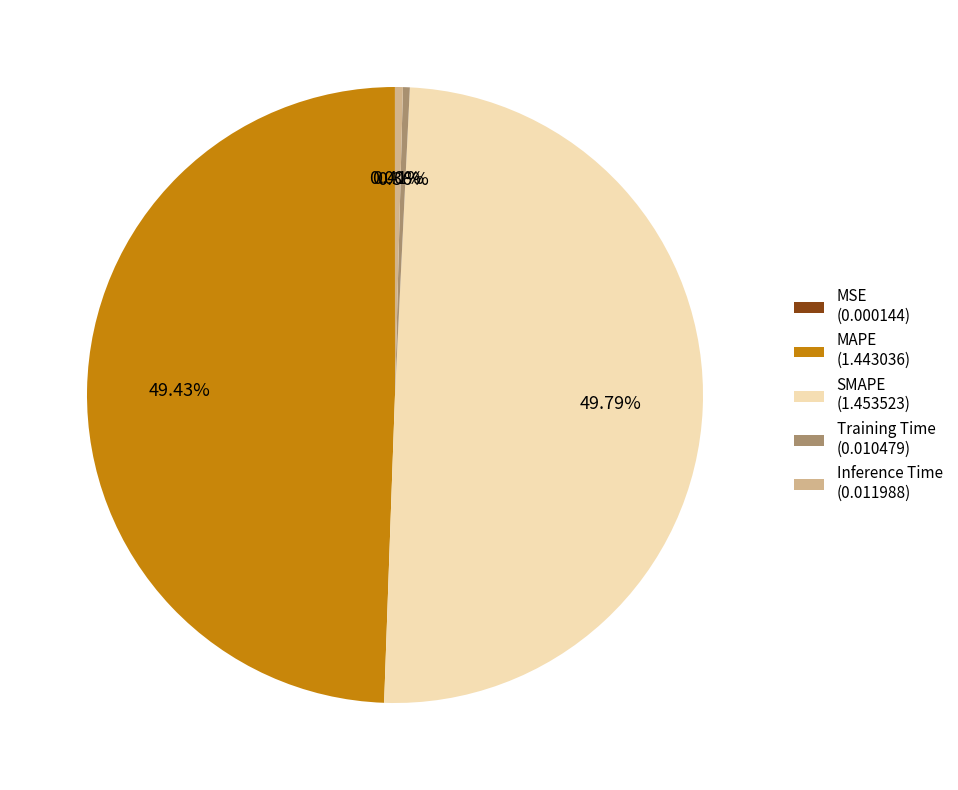

Which has a higher value, SMAPE (1.453523) or Inference Time (0.011988)?

SMAPE (1.453523)